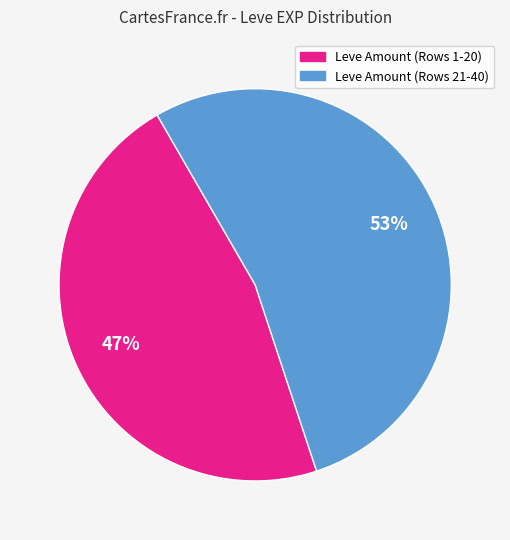

Is there any slice that represents more than half of the pie?

Yes